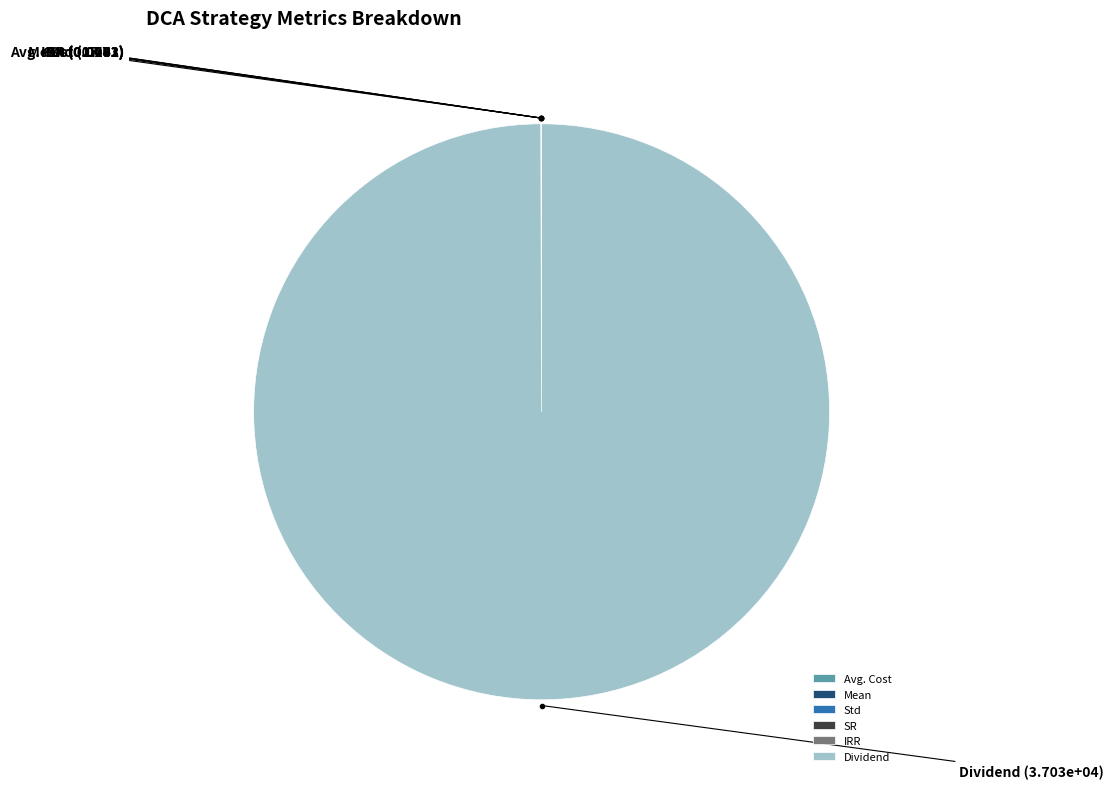

Which category has the biggest portion of the pie?

Dividend